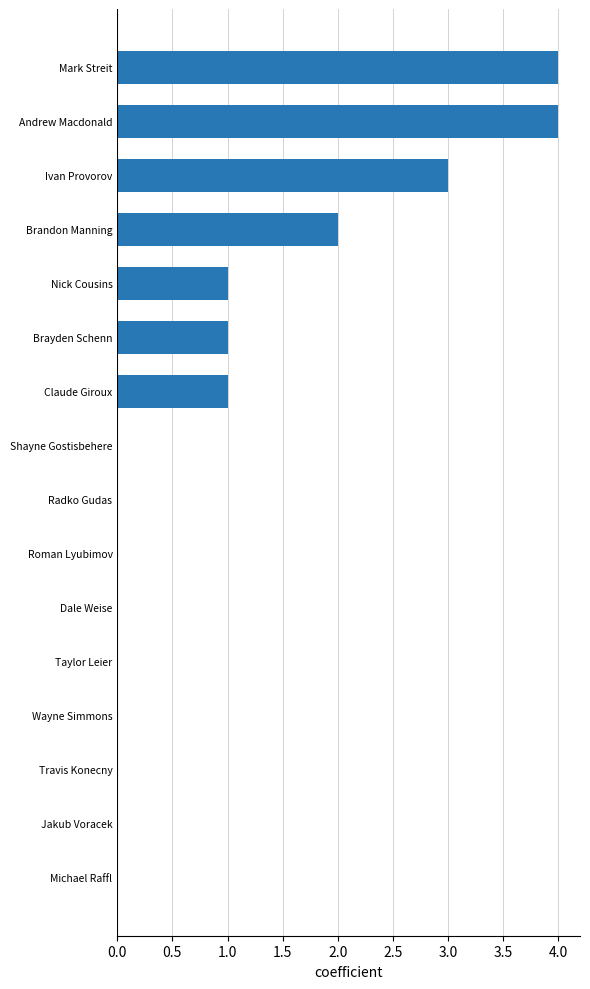

What is the sum of all values?

16